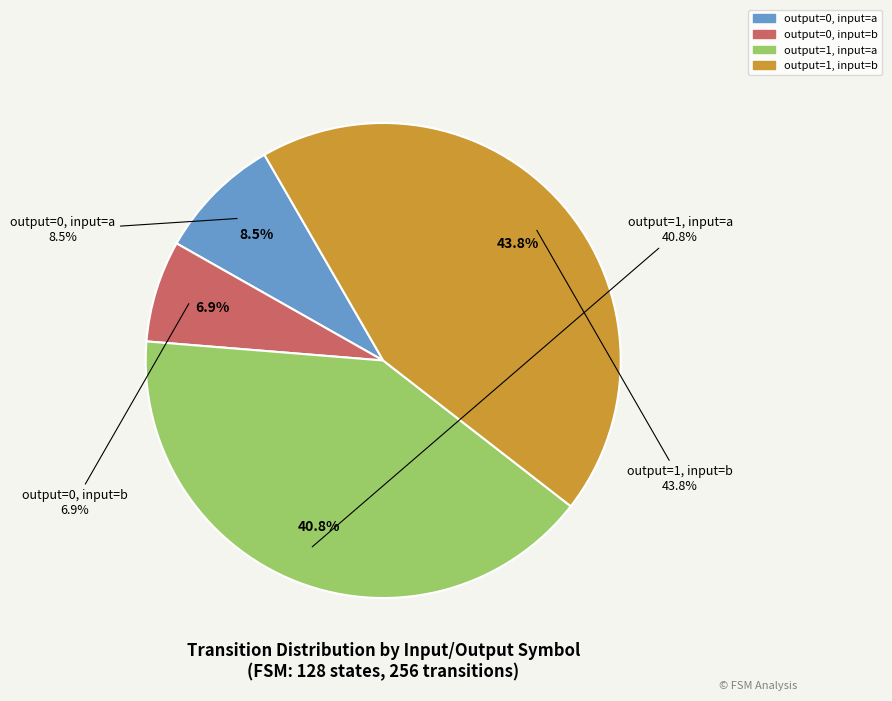

True or false: output=1, input=b accounts for 59% of the total.

False